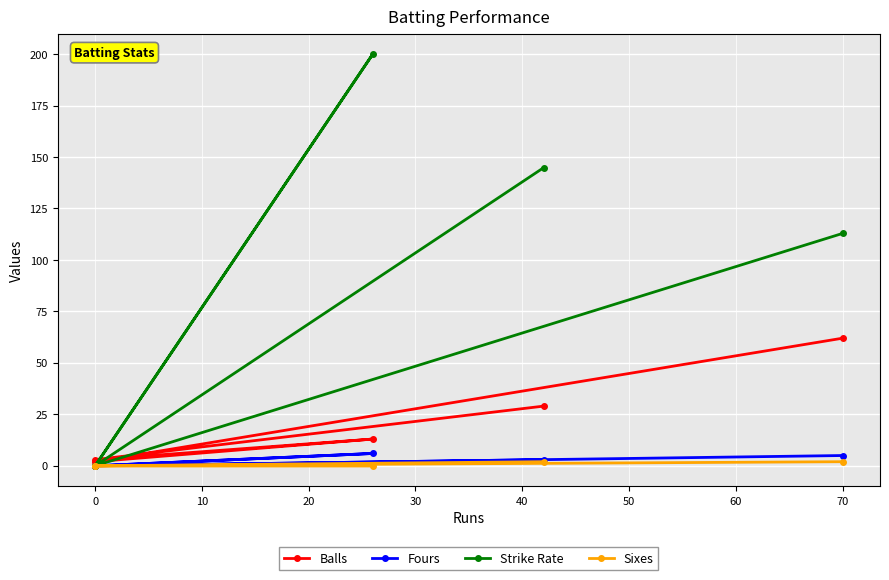

At how many categories does at least one series exceed 184?

1